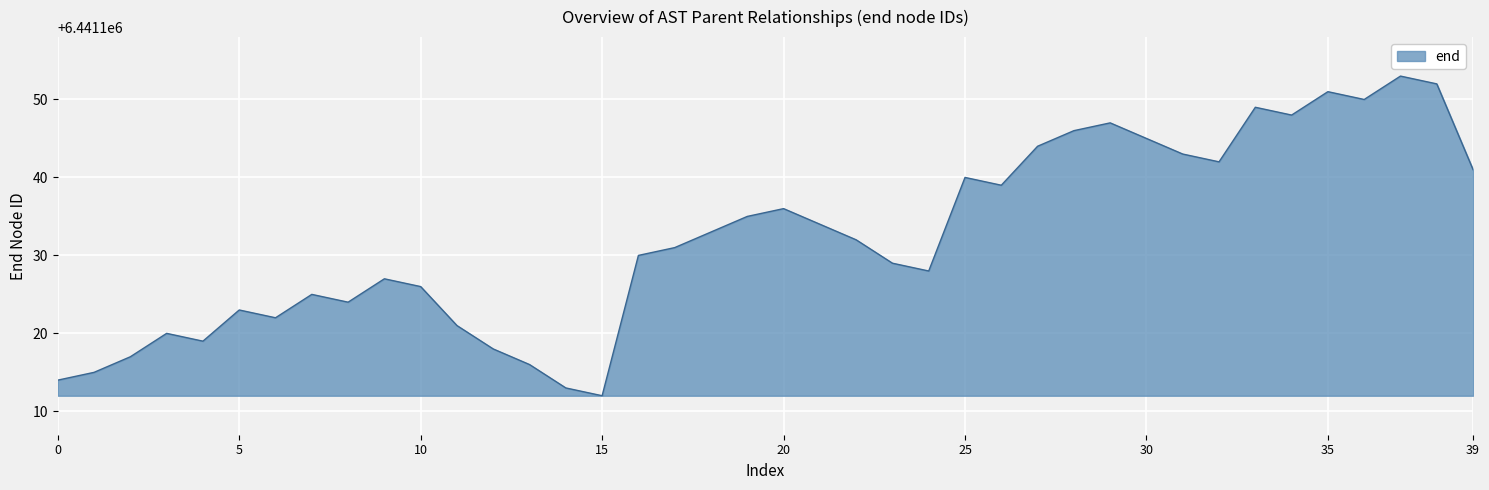

What is the smallest value displayed?

6441112